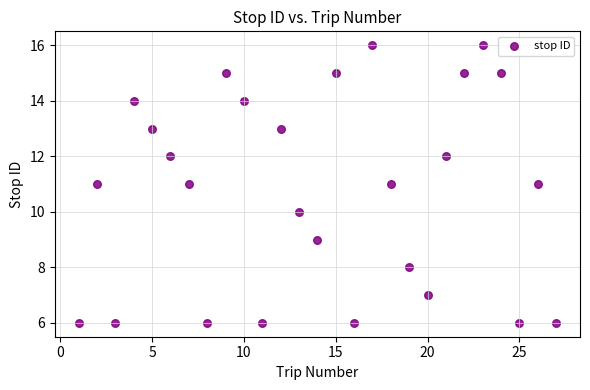

What is the range of X values (max minus min)?

26